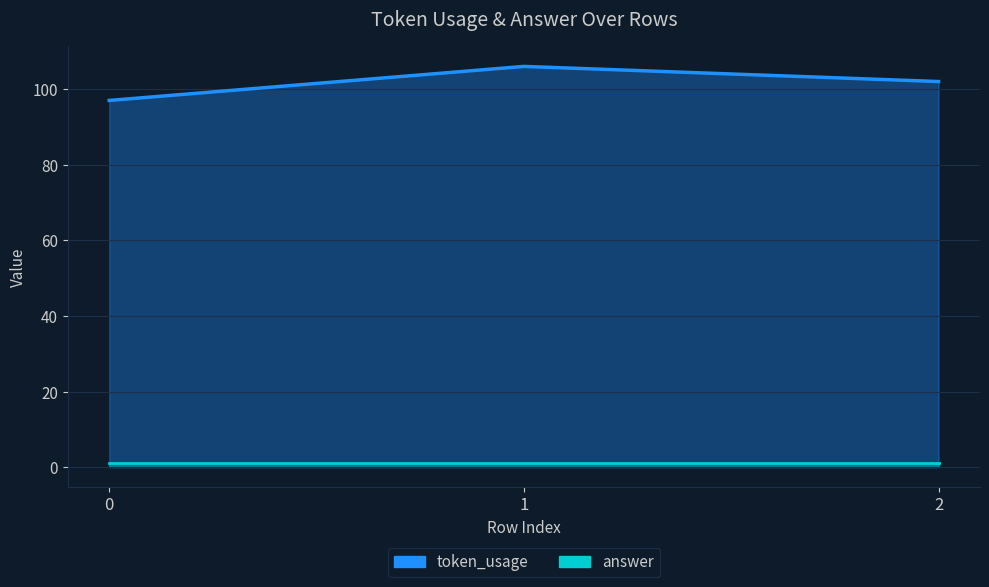

List the labels in order of value, largest first.

1, 2, 0